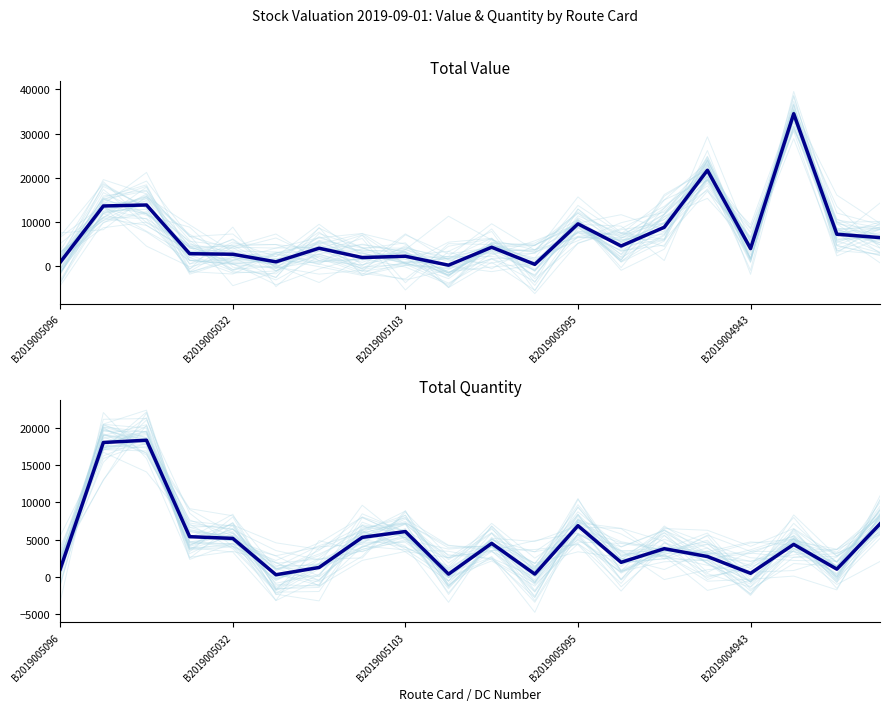

What is the difference between the maximum and minimum values in the Total Quantity (mean) series?

18017.0